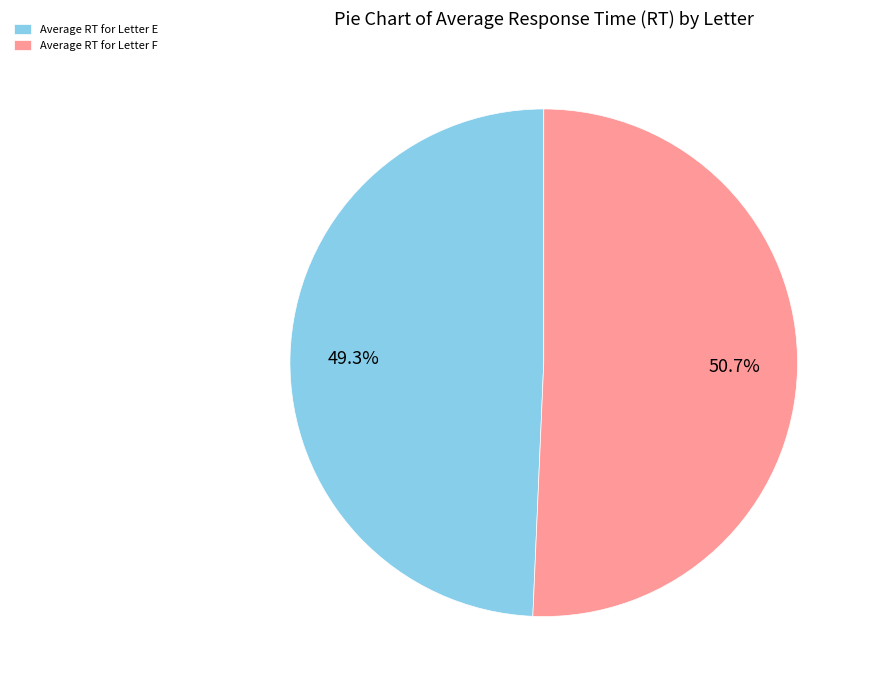

What is the smallest slice in the pie chart?

Average RT for Letter E